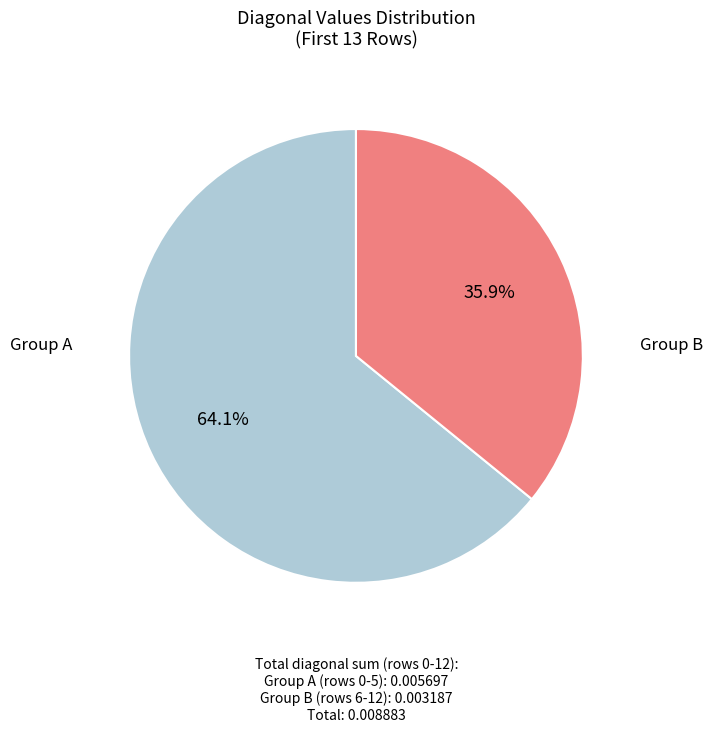

Is there a majority slice in this chart?

Yes